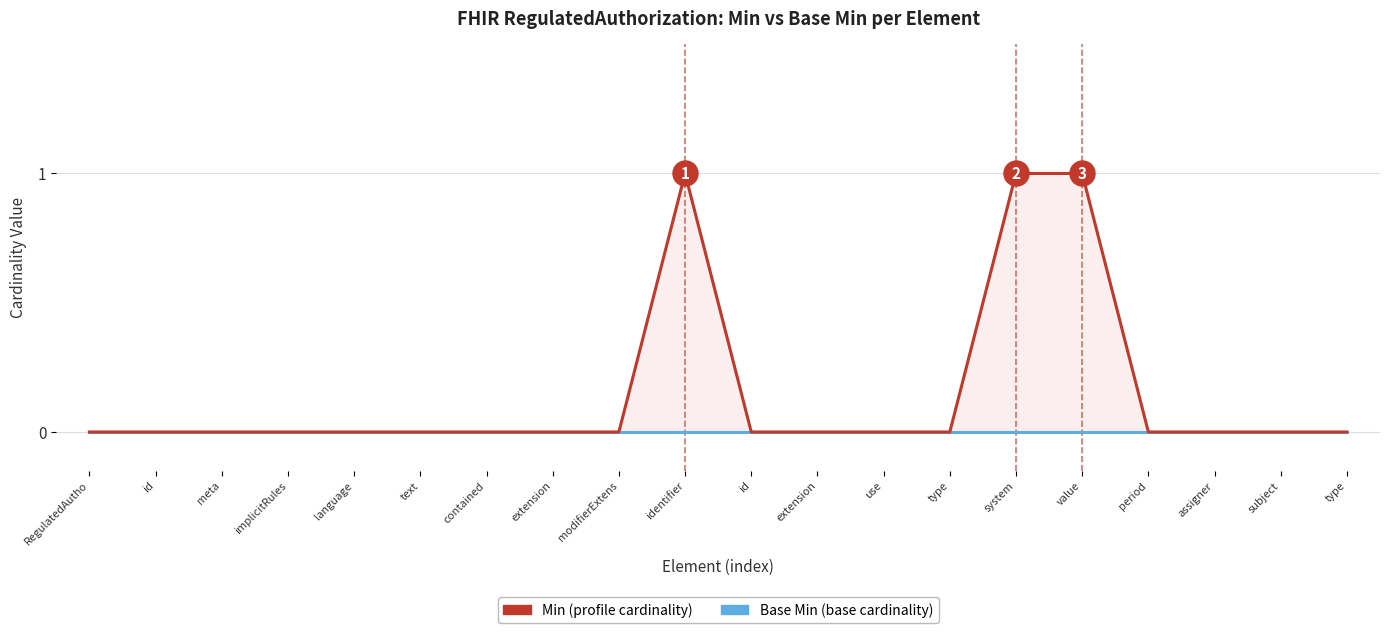

At how many categories does at least one series exceed 0?

3